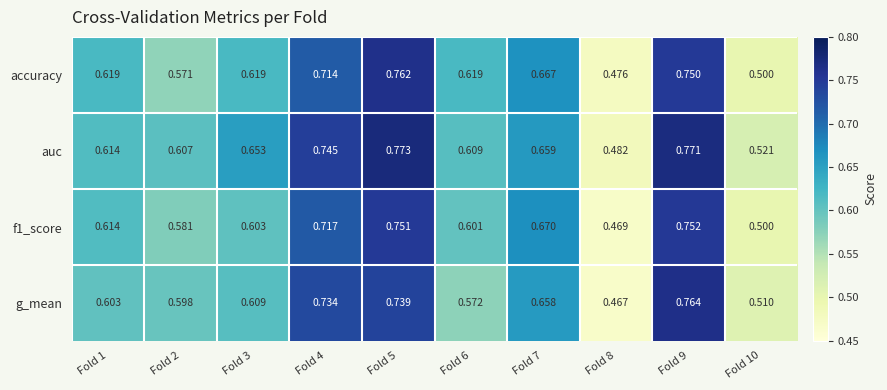

Which series has the widest spread of values?

g_mean